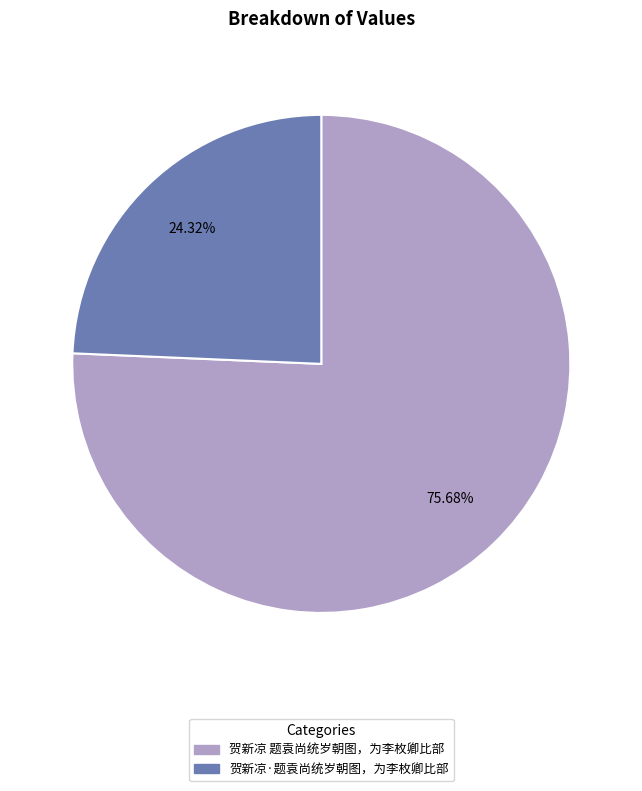

Is there a majority slice in this chart?

Yes